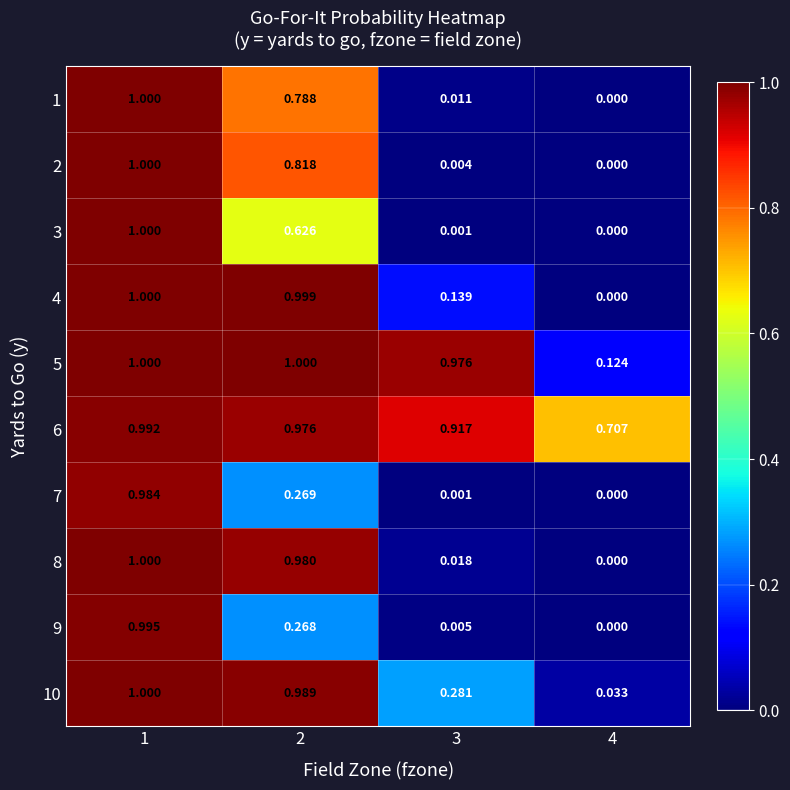

Count the number of categories in the chart.

4